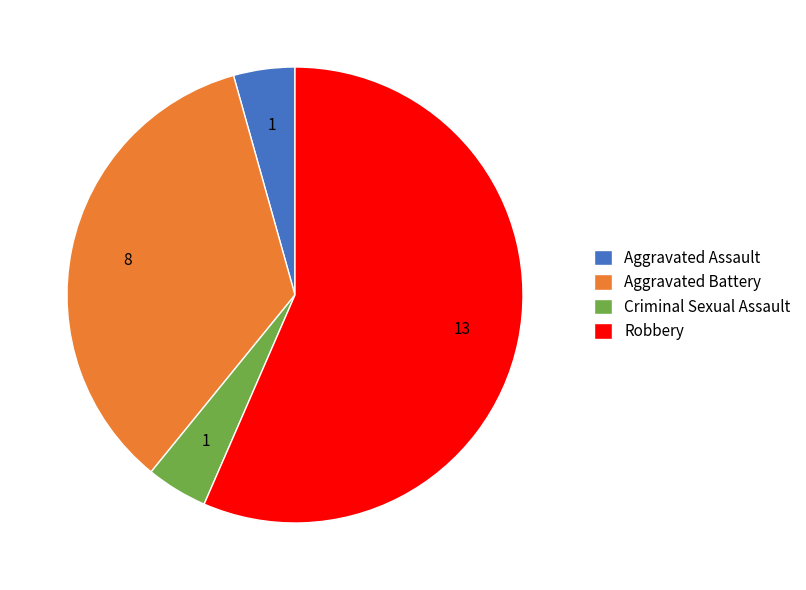

Between Criminal Sexual Assault and Robbery, which is larger?

Robbery